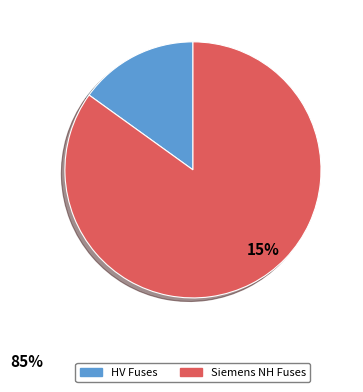

How many slices are in this pie chart?

2